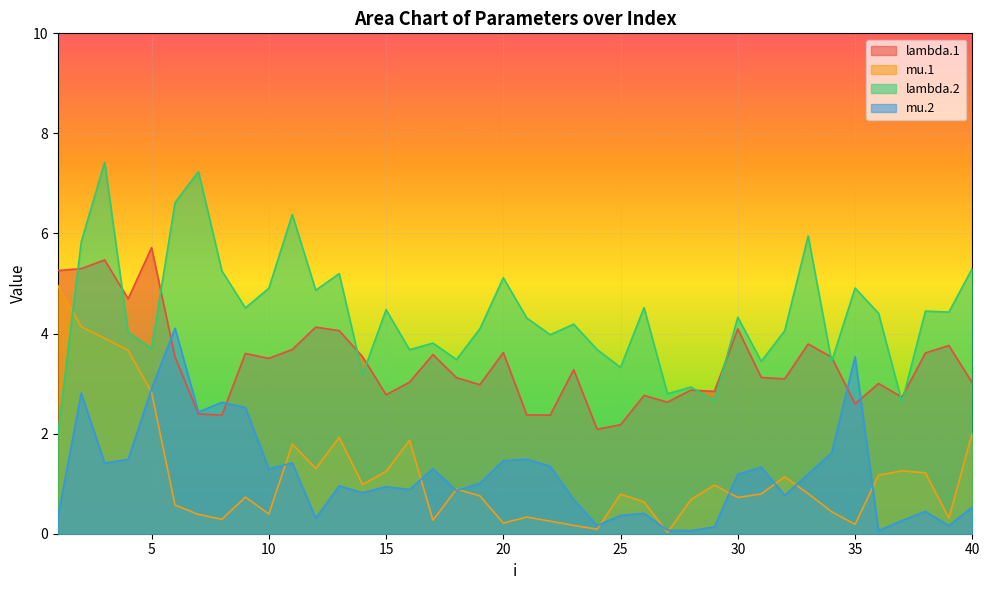

Between 31 and 35, which is larger?

31